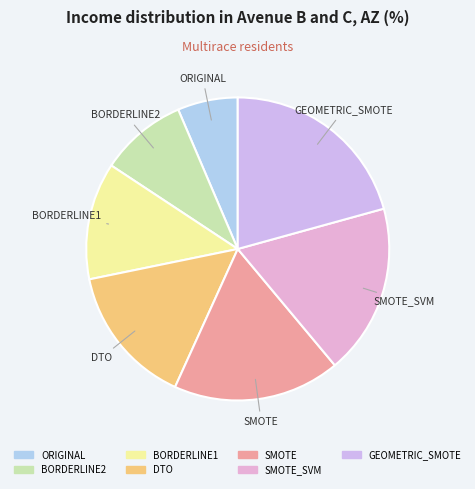

The BORDERLINE2 slice represents 18% of the pie. True or false?

False